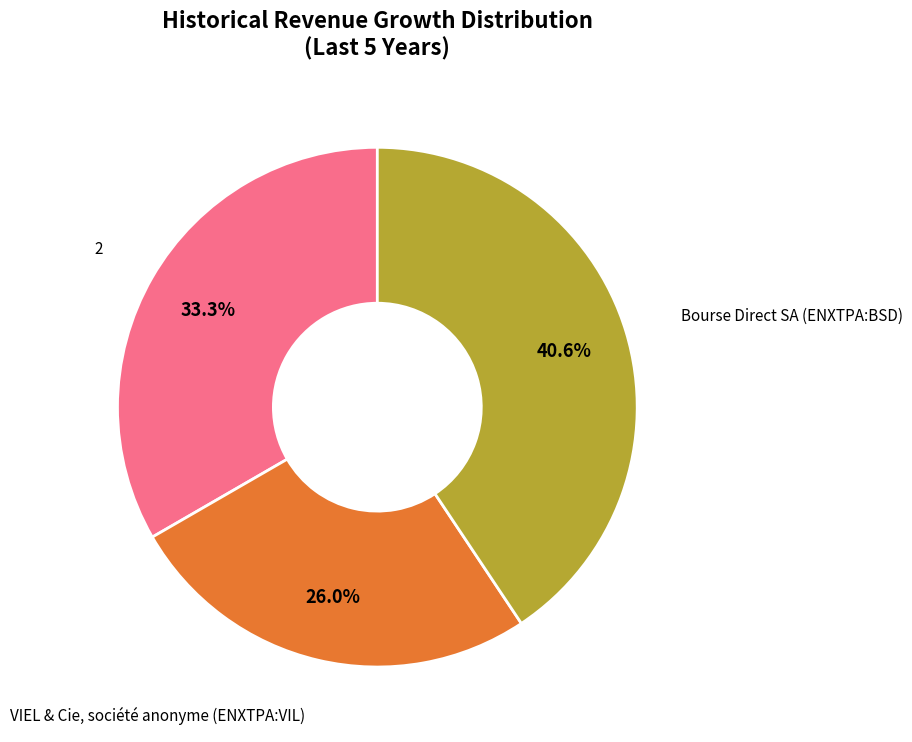

How much of the chart is everything except VIEL & Cie, société anonyme (ENXTPA:VIL)?

74.0%